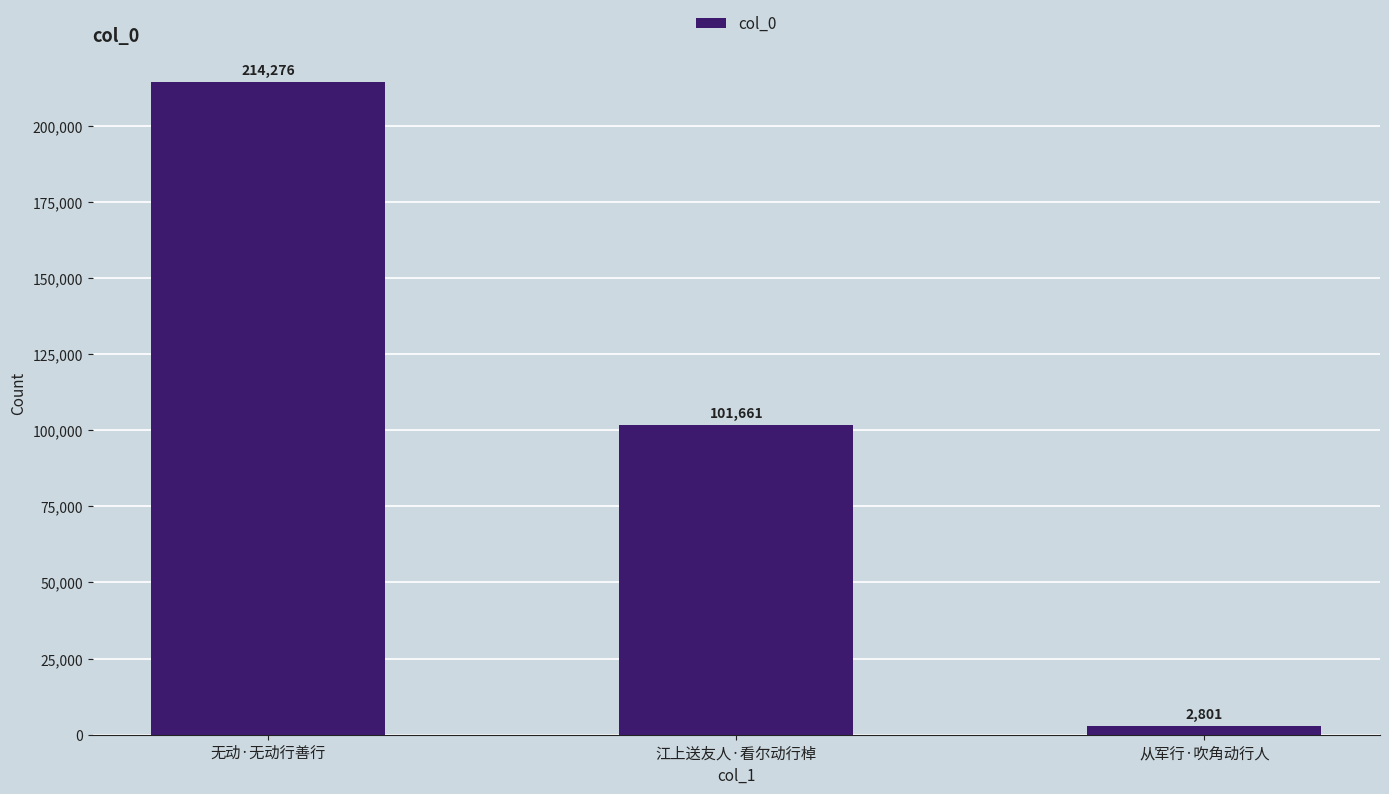

How many bars are there in total?

3